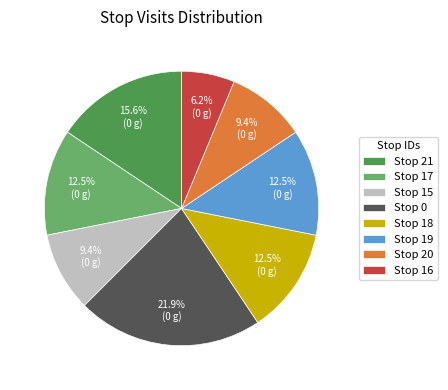

Does any single category account for the majority?

No